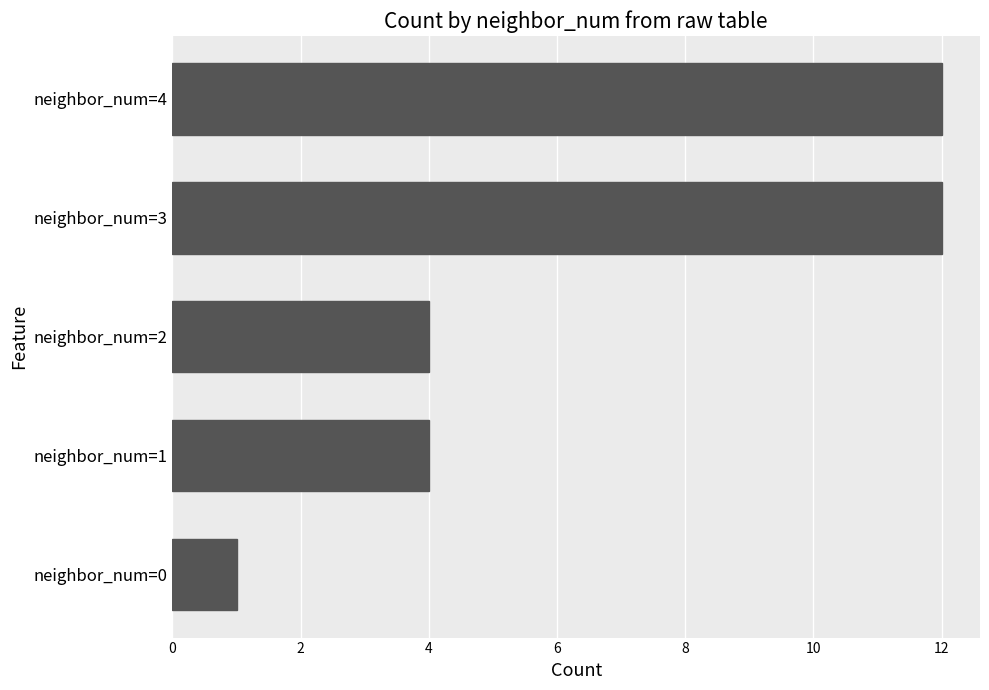

What is the sum of all values?

33